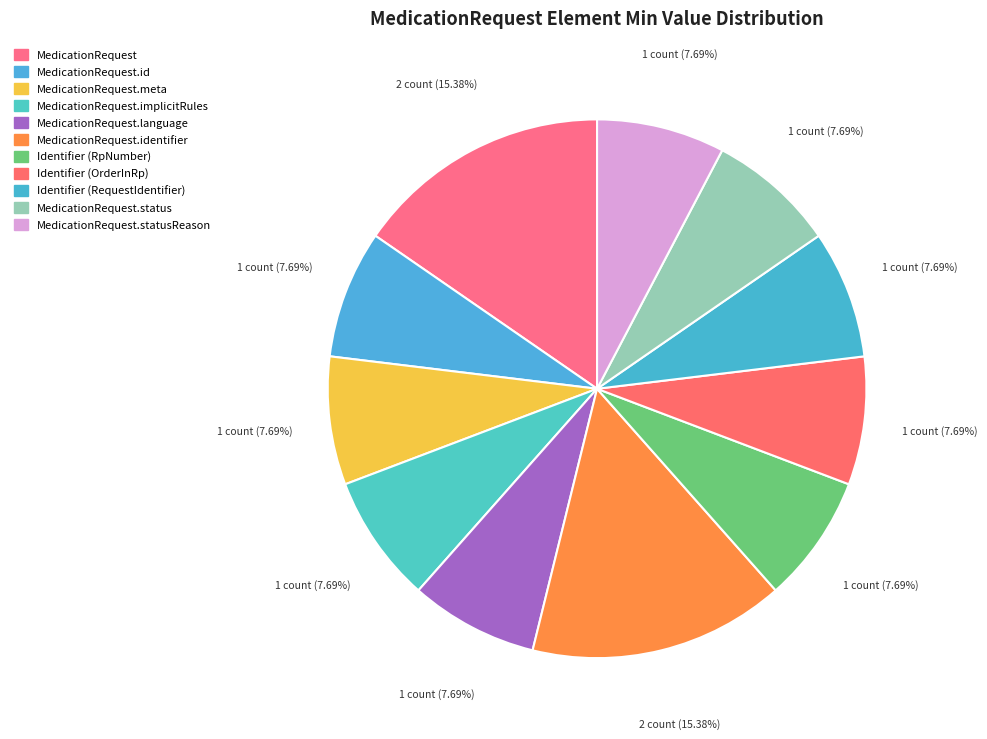

How many segments does this pie chart have?

11